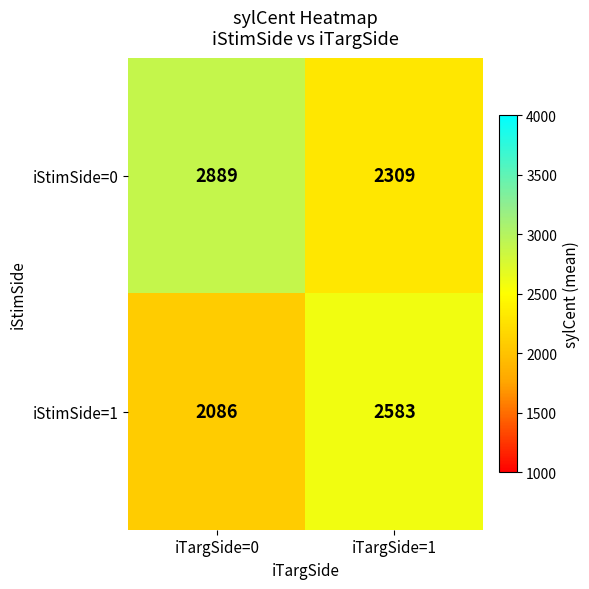

The iStimSide=1 series shows 786 at iTargSide=0. True or false?

False